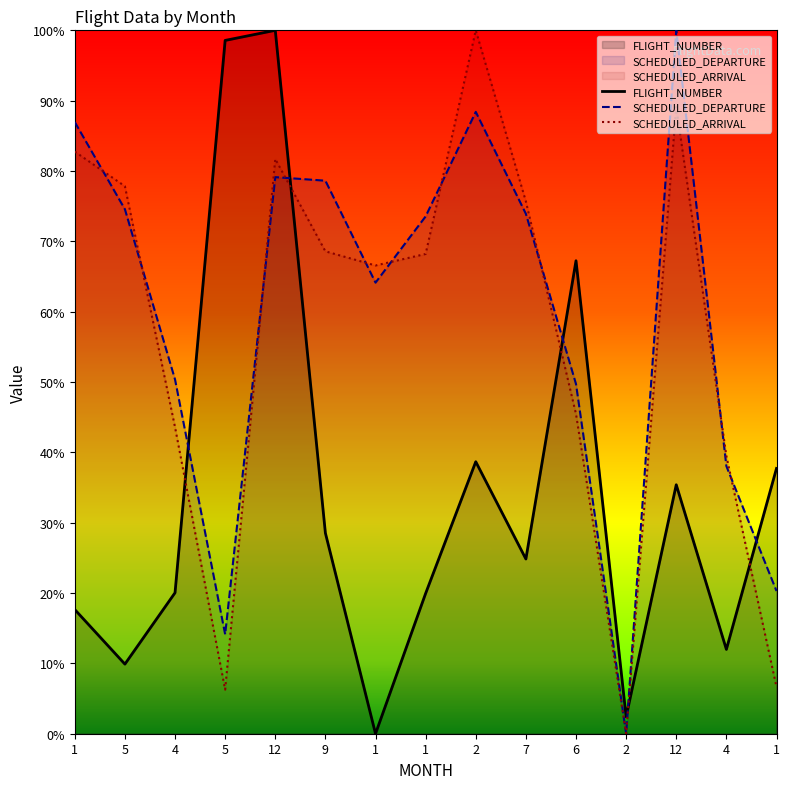

What is the sum of all SCHEDULED_ARRIVAL values?

851.9